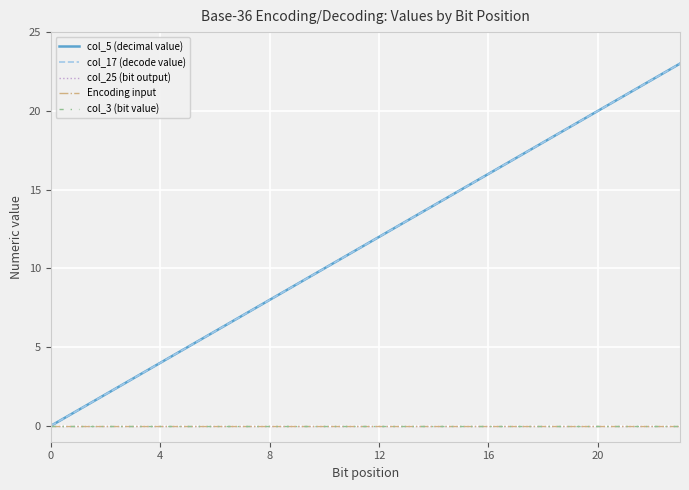

Does the chart display data point markers on the line(s)?

No